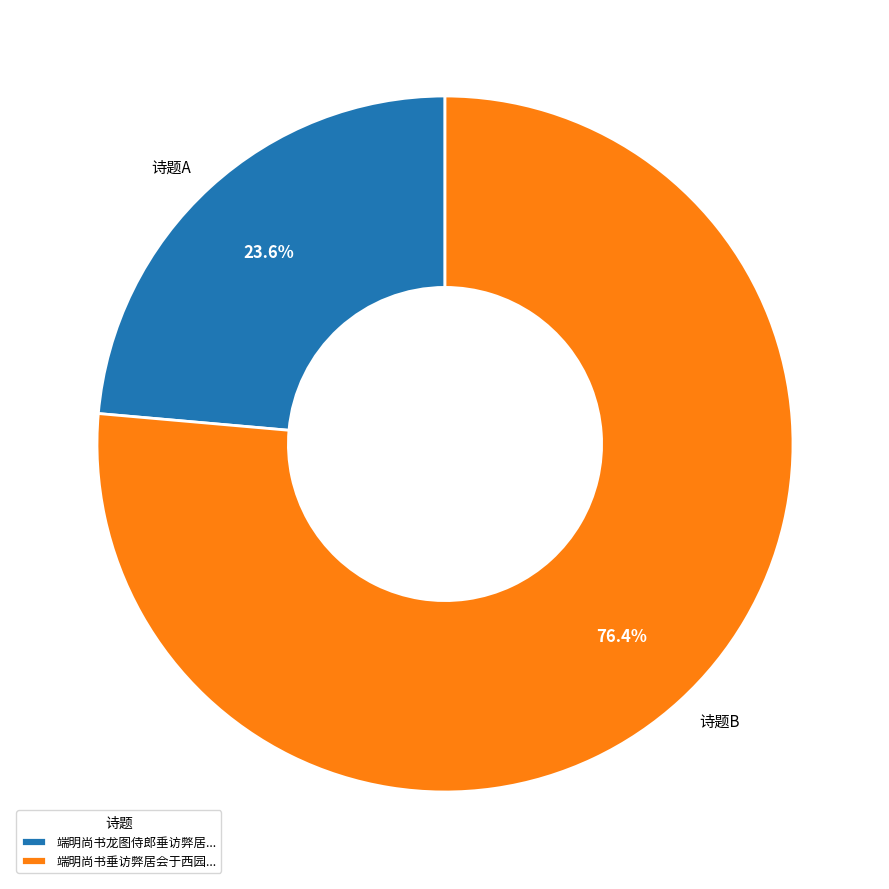

Does any single category account for the majority?

Yes